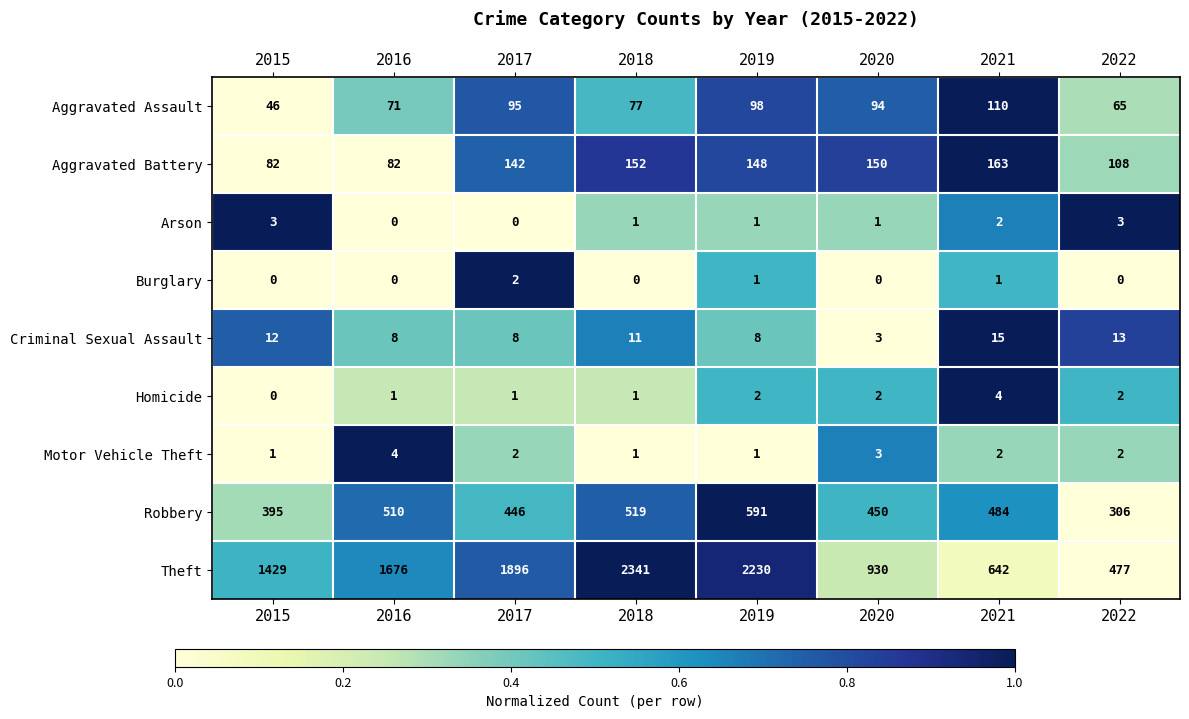

Which category has the highest value in the Homicide series?

2021